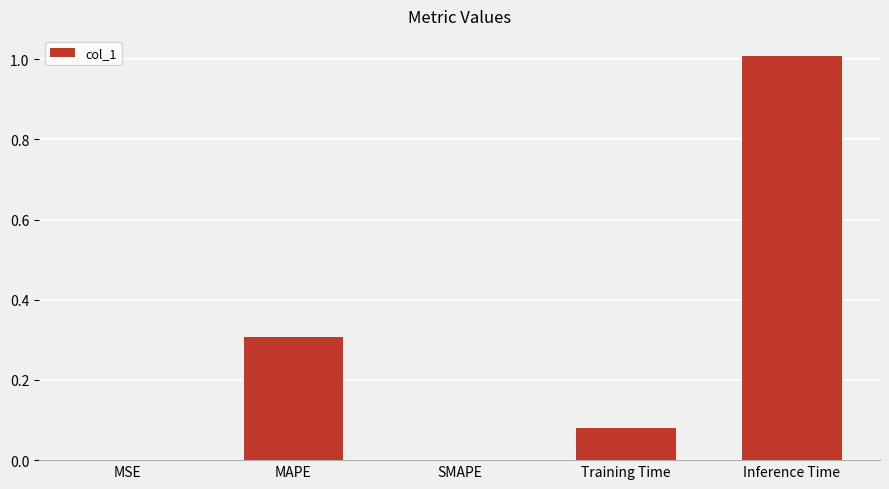

Are the bars horizontal?

No